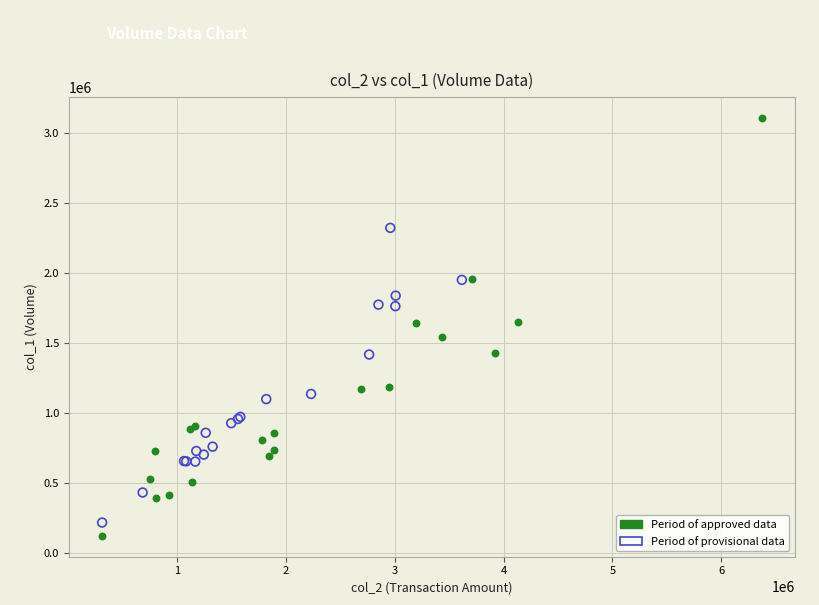

What are all the series names shown in the legend?

Period of approved data, Period of provisional data